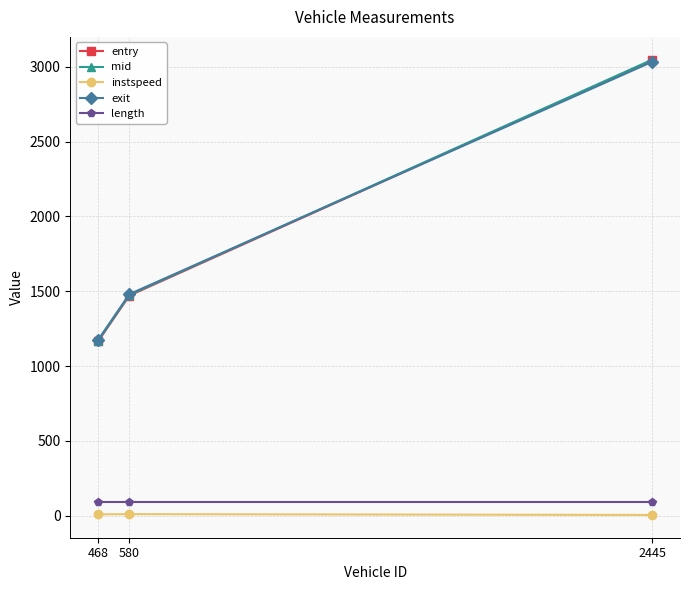

How many data points in instspeed are above 9?

2